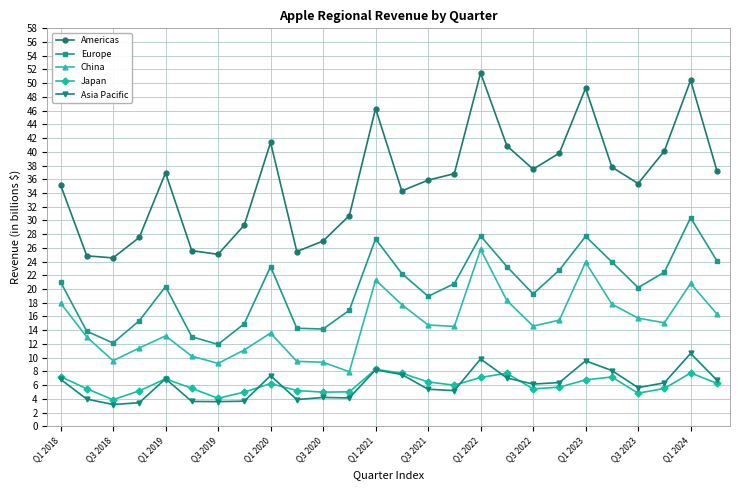

Which series has the largest total across all categories?

Americas